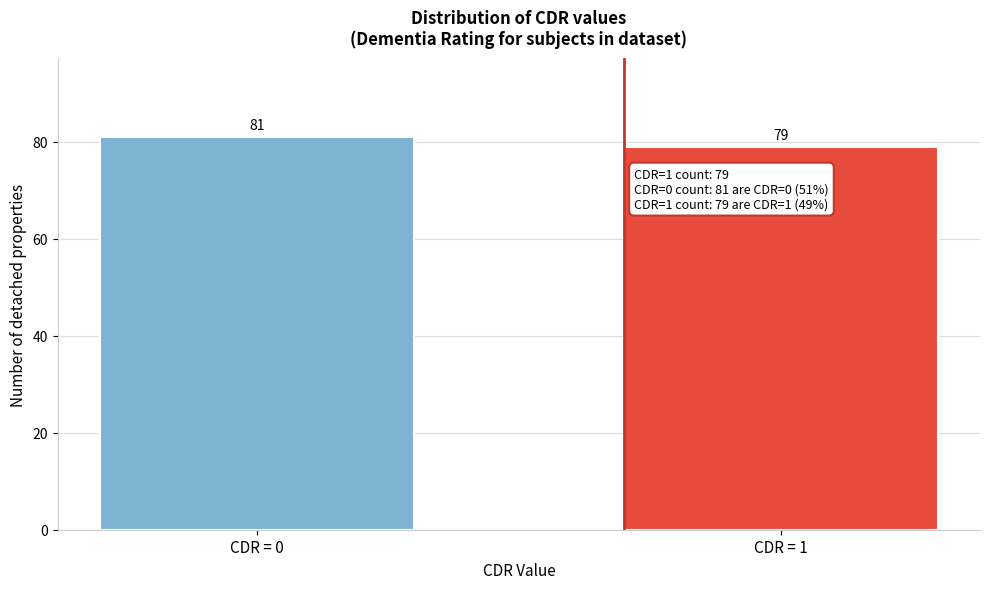

Reading left to right, transcribe all the data shown in this chart.

CDR = 0=81	CDR = 1=79